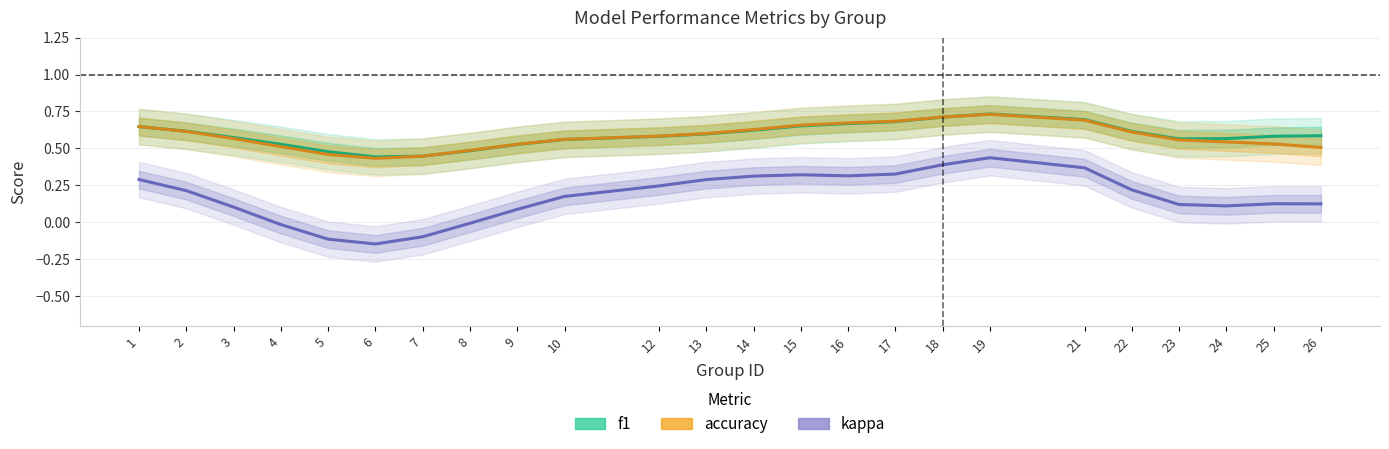

How many lines are shown in the chart?

3